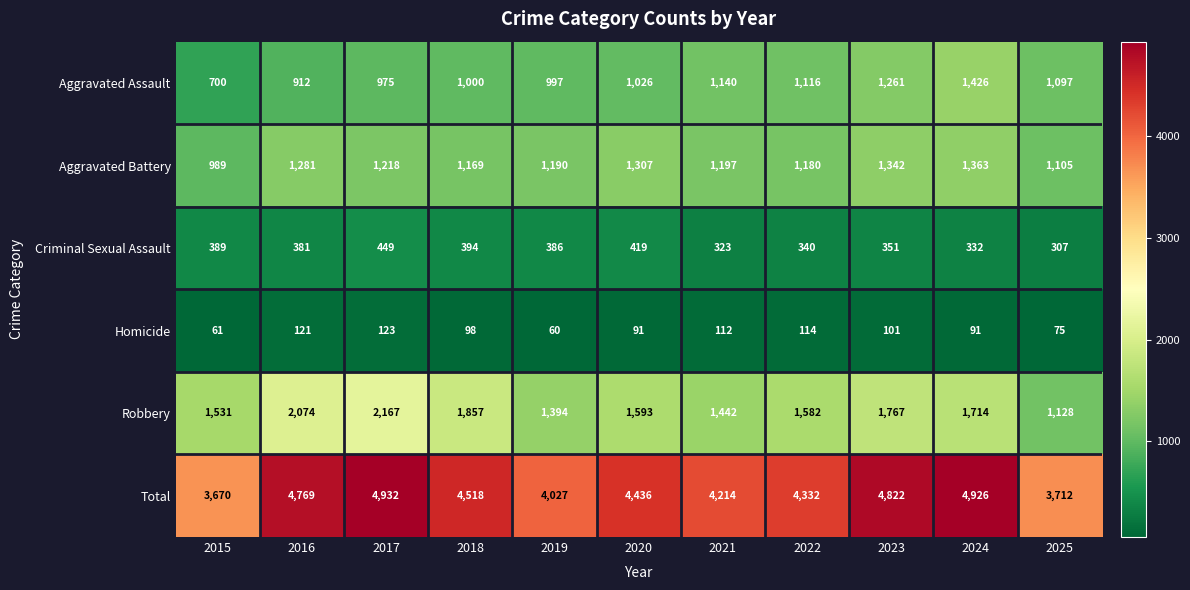

What is the difference between the second highest and second lowest values in the Aggravated Assault series?

349